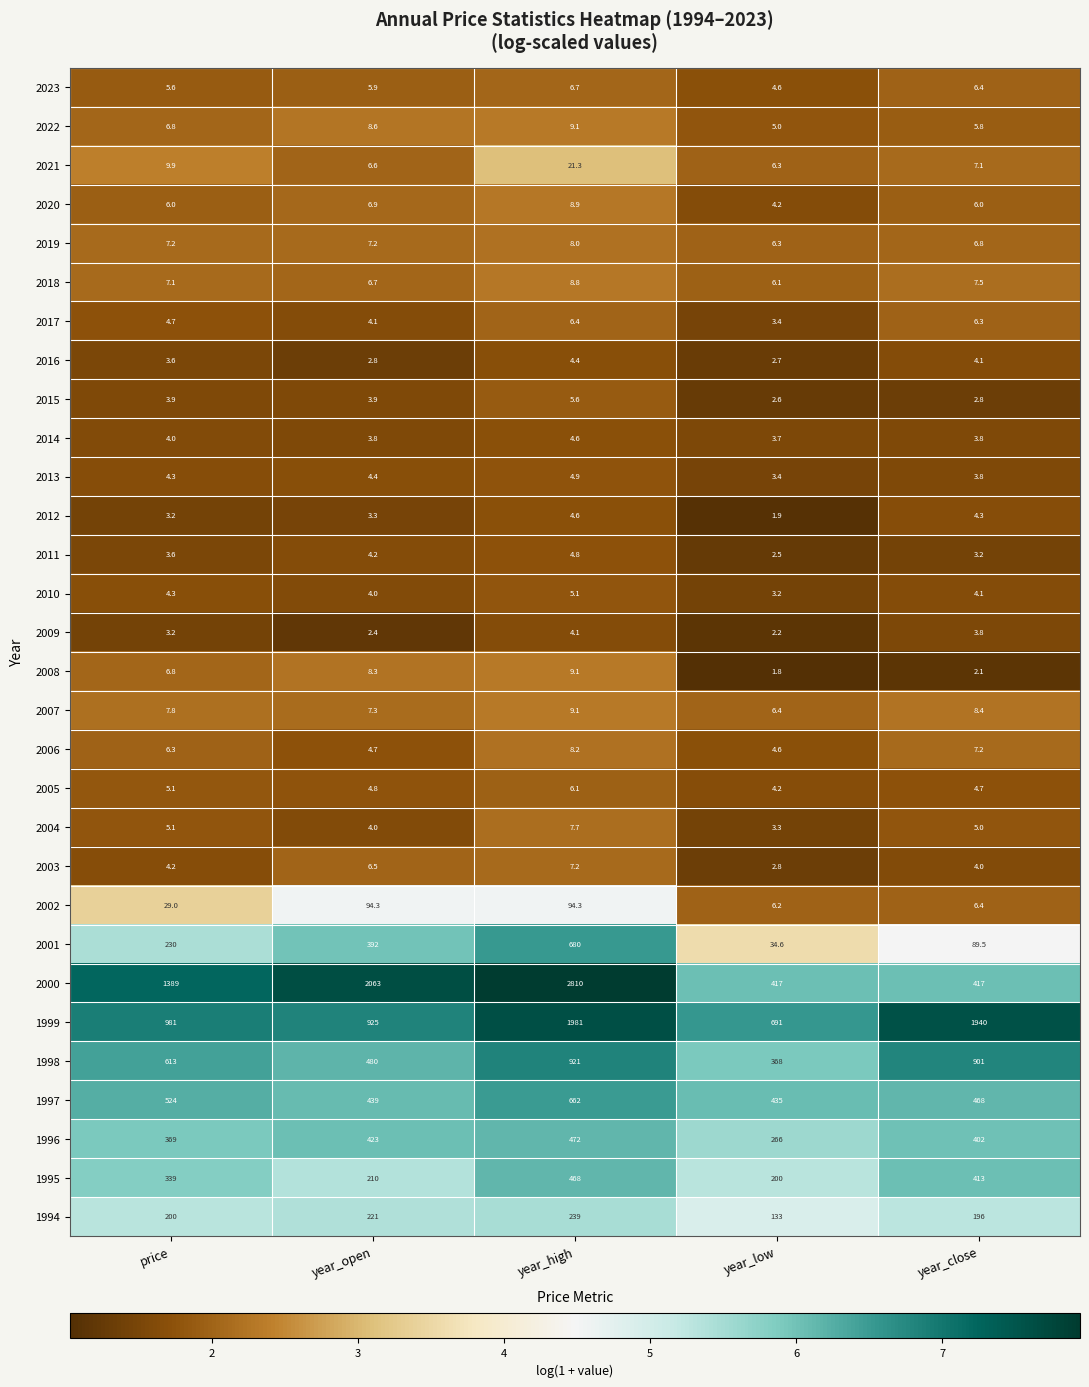

How many distinct data groups are displayed?

30